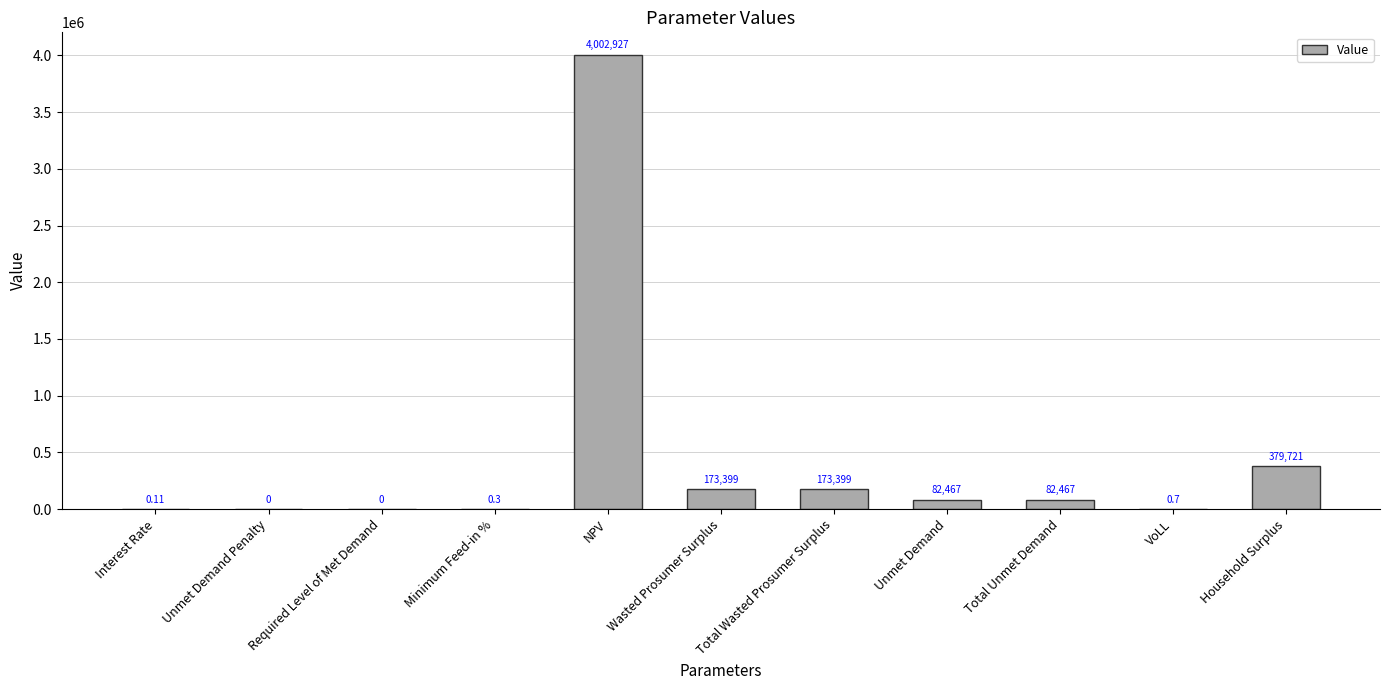

What is the change in value from NPV to Total Unmet Demand?

-3920460.0